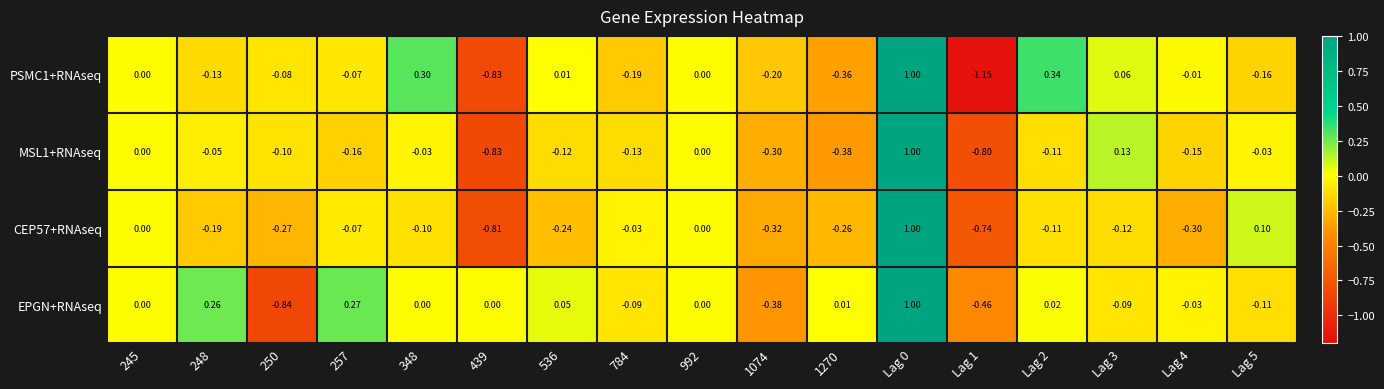

At 348, list the series in order from largest to smallest.

PSMC1+RNAseq, EPGN+RNAseq, MSL1+RNAseq, CEP57+RNAseq